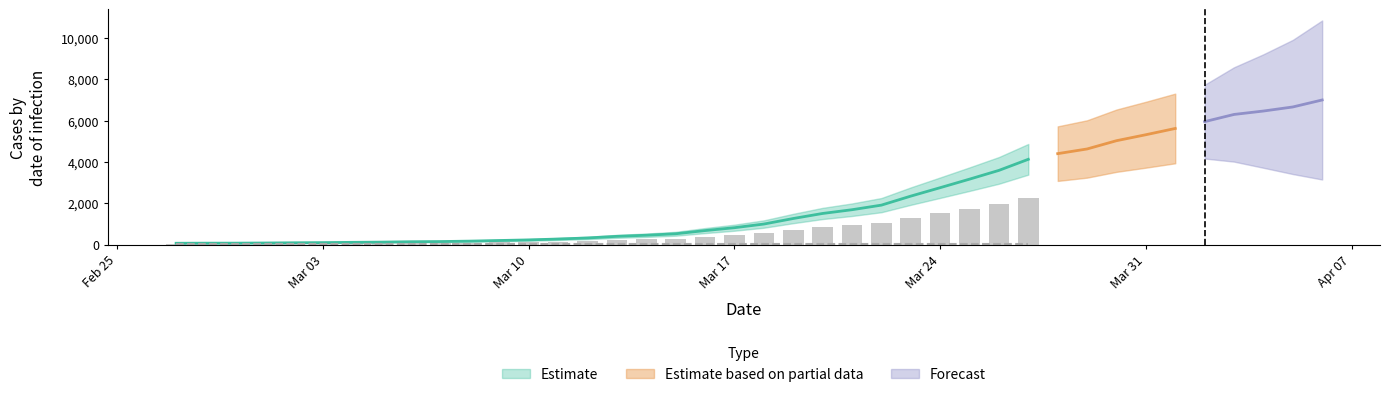

Where does the data first go above 993?

2020-03-19